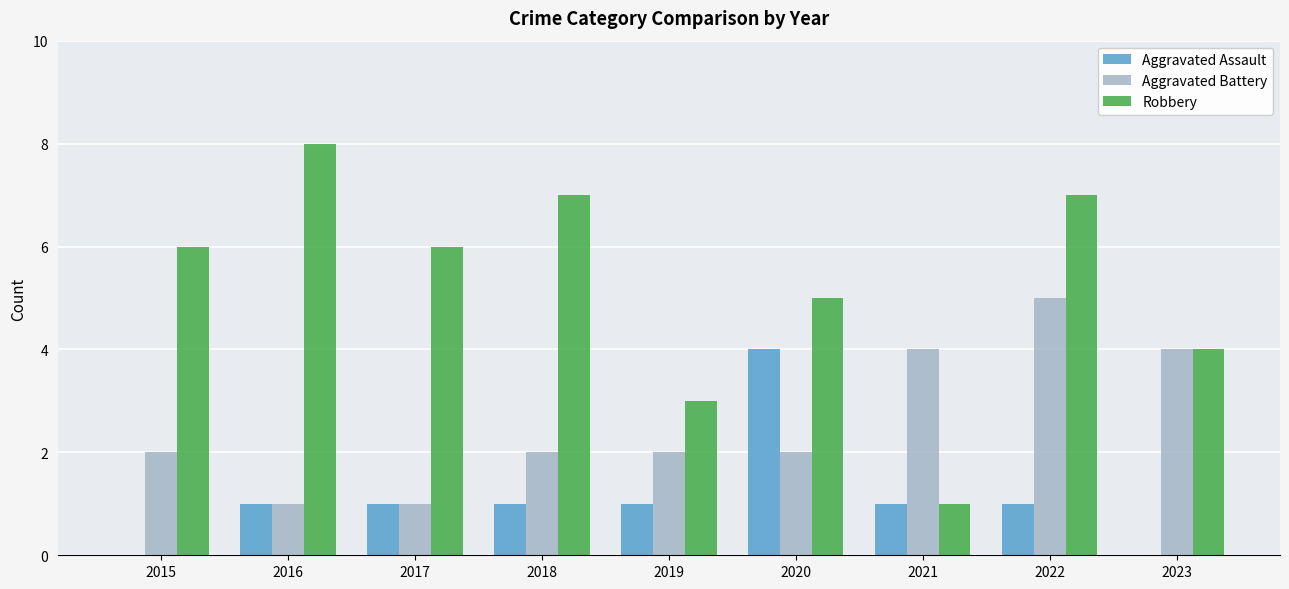

Between 2020 and 2021, which series saw the biggest shift?

Robbery